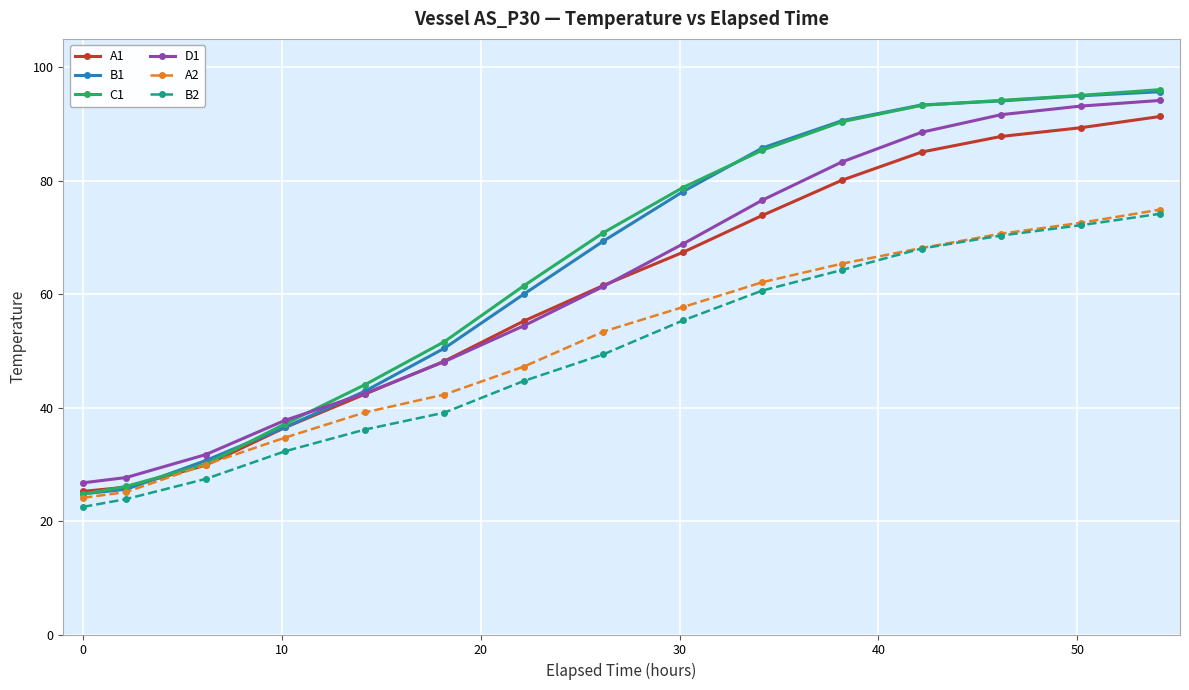

True or false: A1 has more than 2 points higher than both neighbors.

False